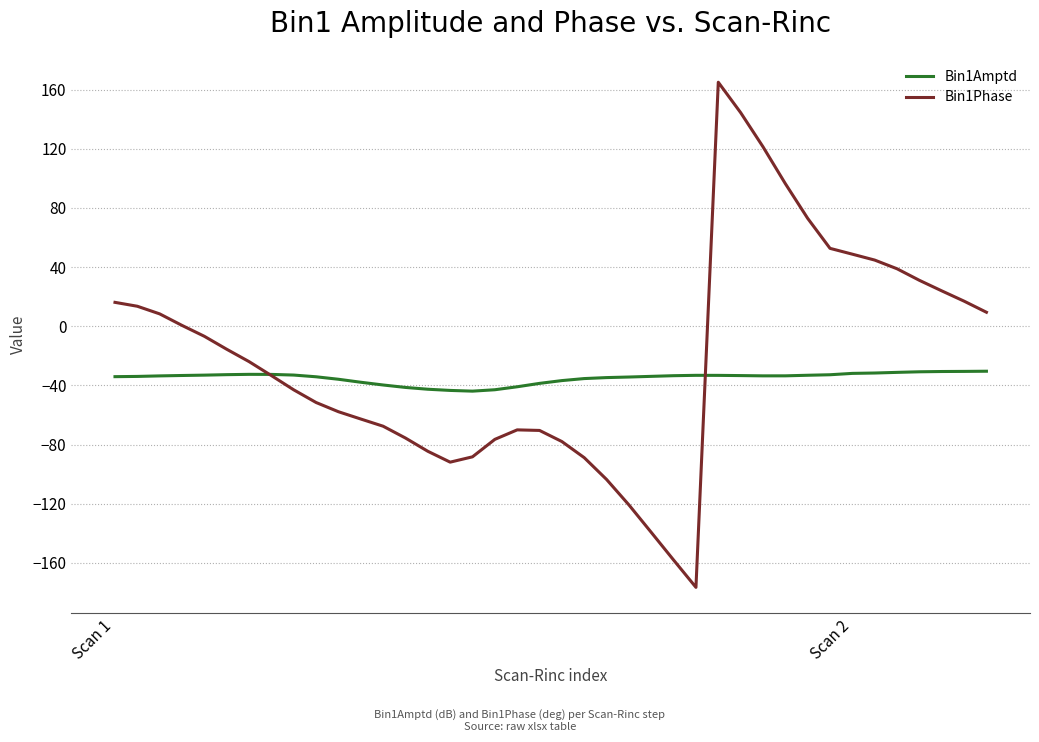

Which series has the largest total across all categories?

Bin1Phase